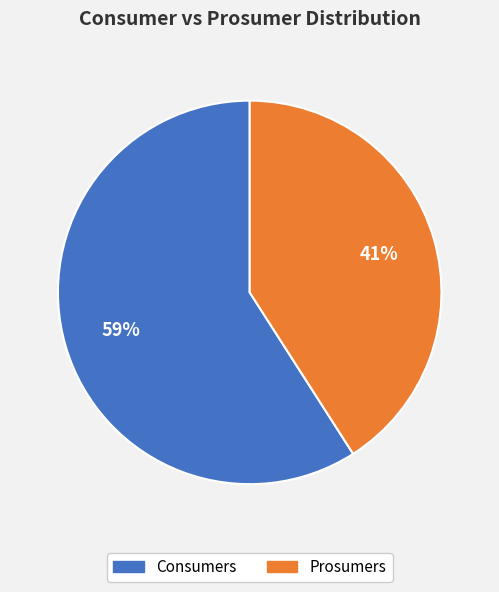

What is the majority slice?

Consumers